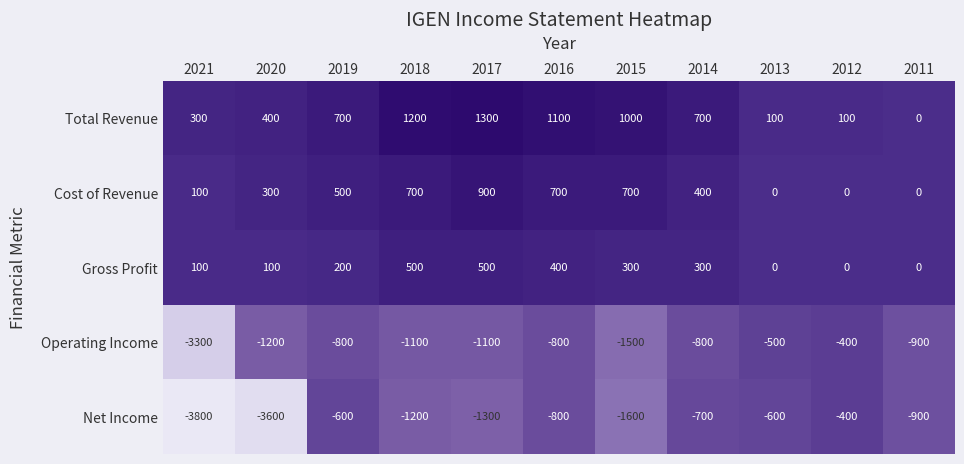

The Net Income series shows -644 at 2012. True or false?

False